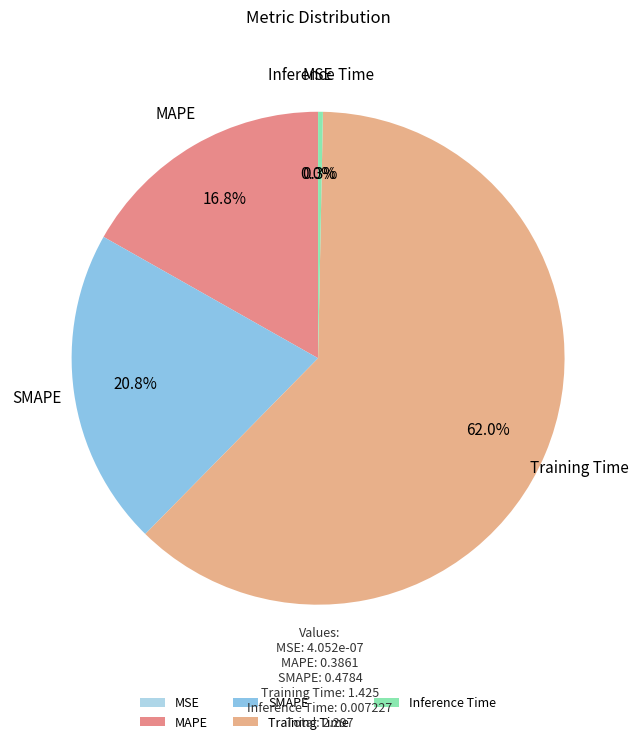

Is there a majority slice in this chart?

Yes